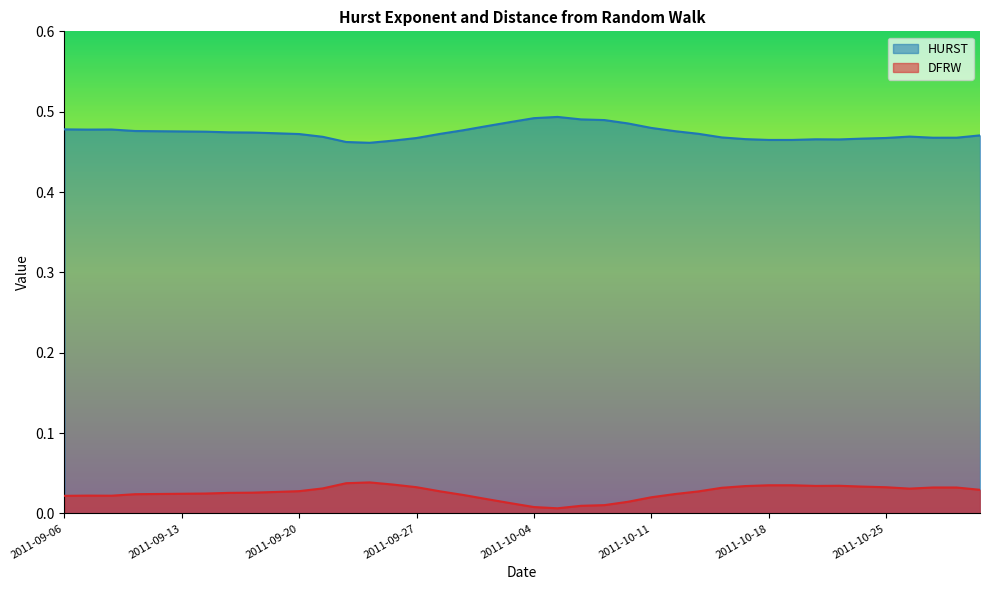

What are all the series names shown in the legend?

HURST, DFRW